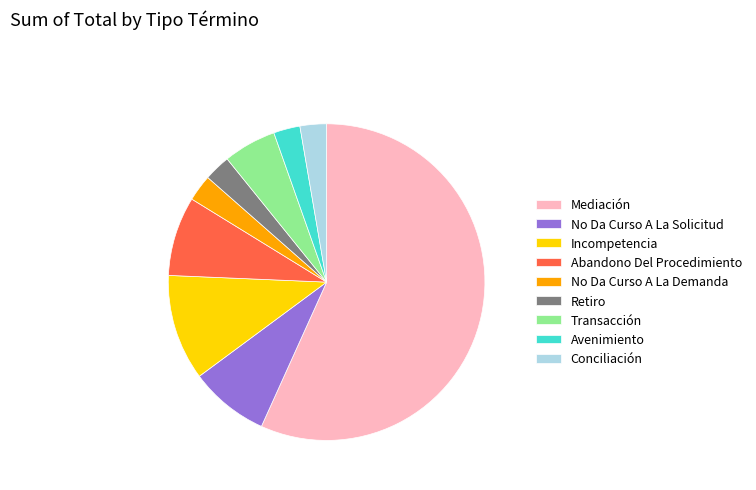

The Incompetencia slice represents 1% of the pie. True or false?

False